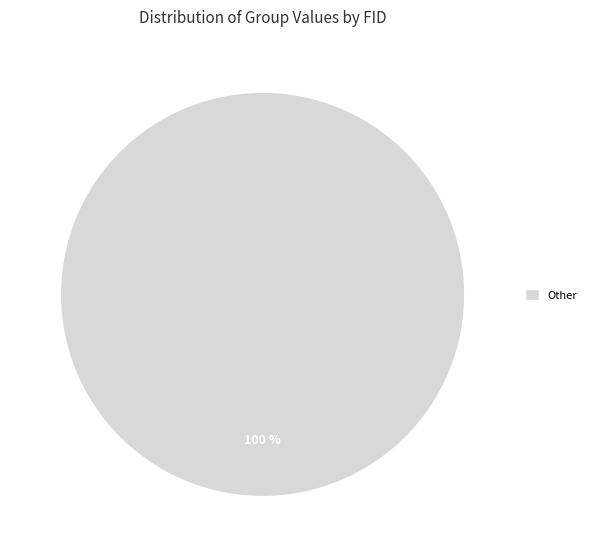

The Other slice represents 100% of the pie. True or false?

True